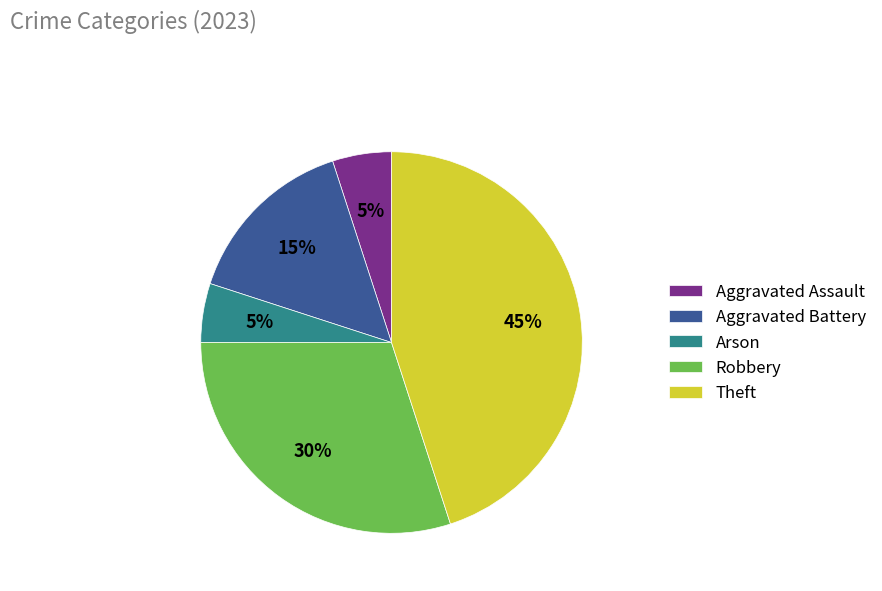

Do Robbery and Aggravated Battery together represent more than half of the pie?

No